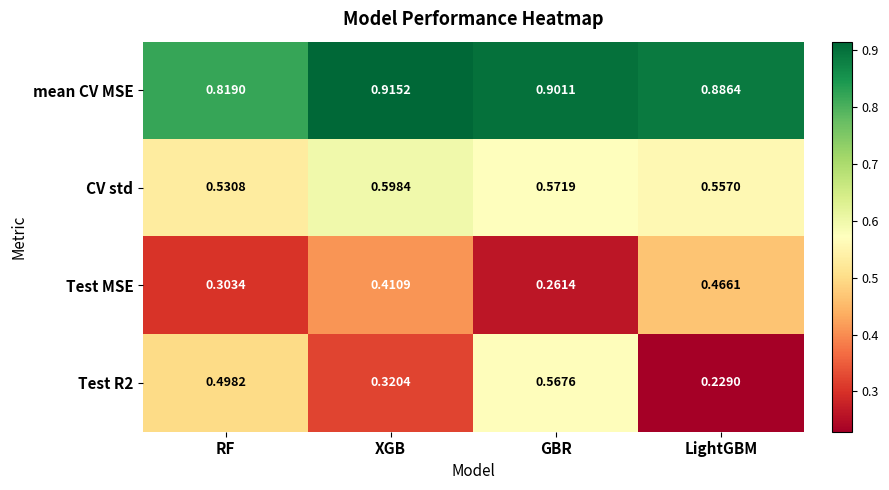

Rank the categories by mean CV MSE value from lowest to highest.

RF, LightGBM, GBR, XGB